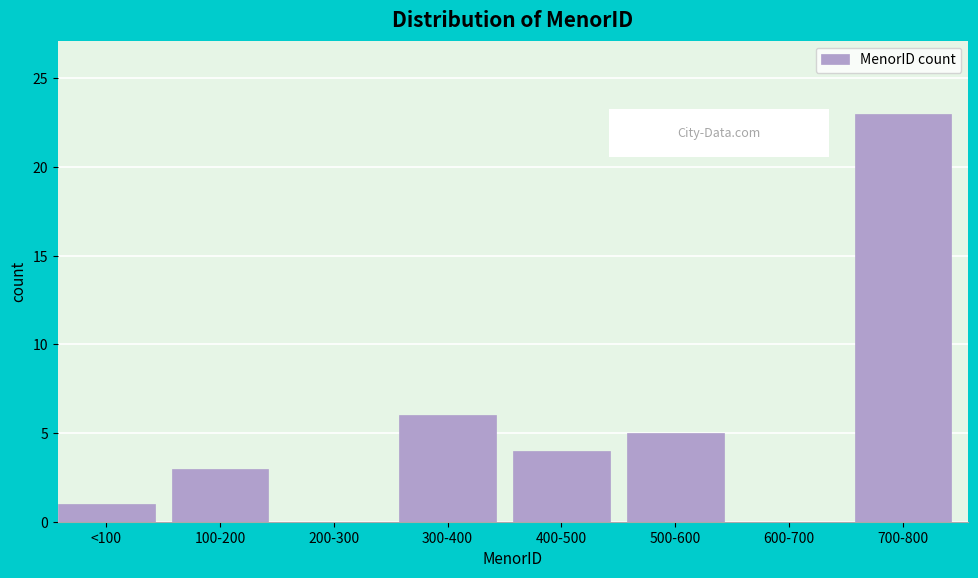

Reading left to right, list all the values displayed in this chart.

<100=1	100-200=3	200-300=0	300-400=6	400-500=4	500-600=5	600-700=0	700-800=23